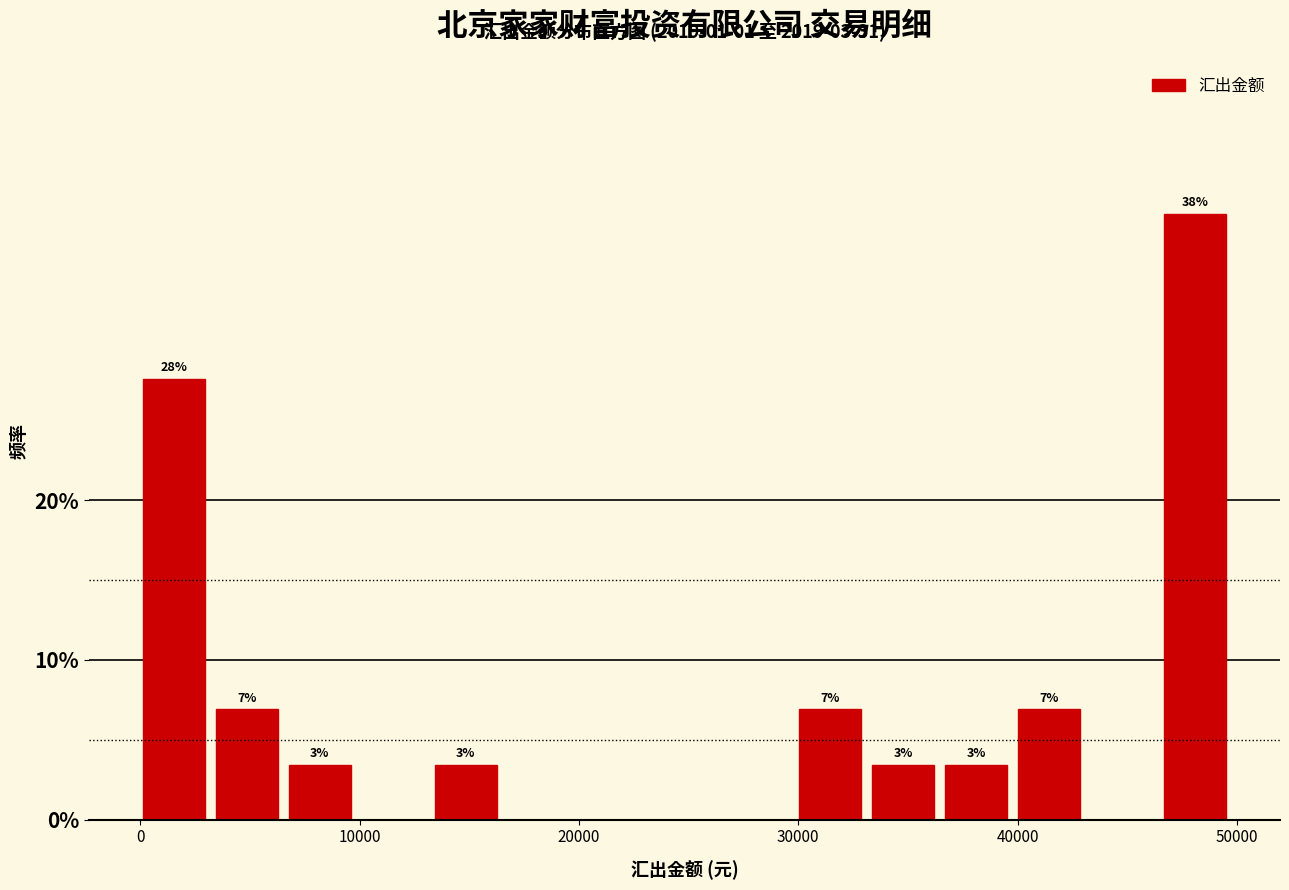

Read against the x-axis, roughly where is the centre of the tallest bar?

48000